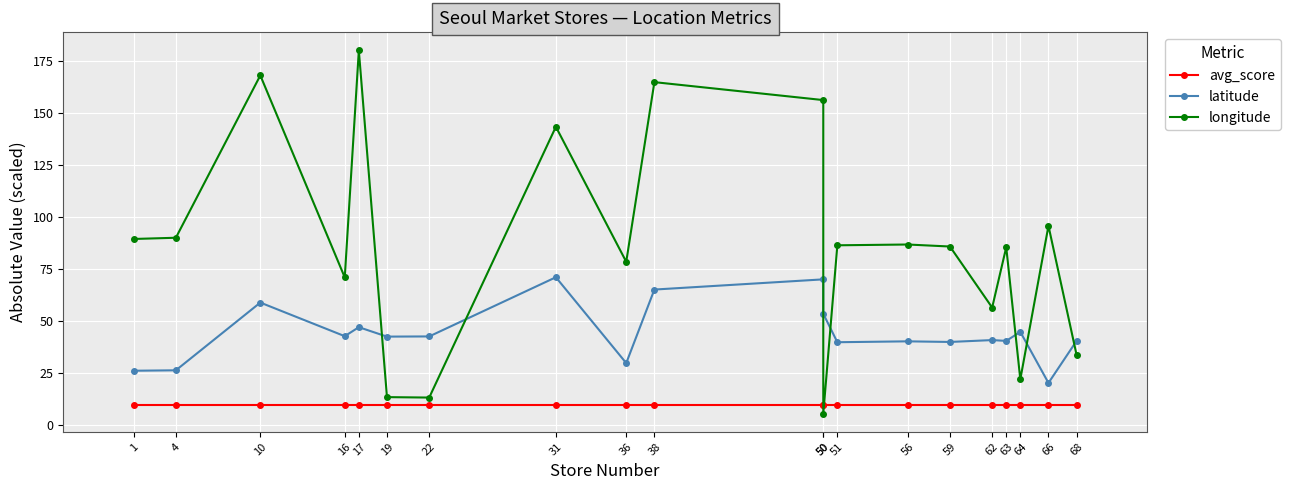

The latitude series shows 42.9 at 16. True or false?

True